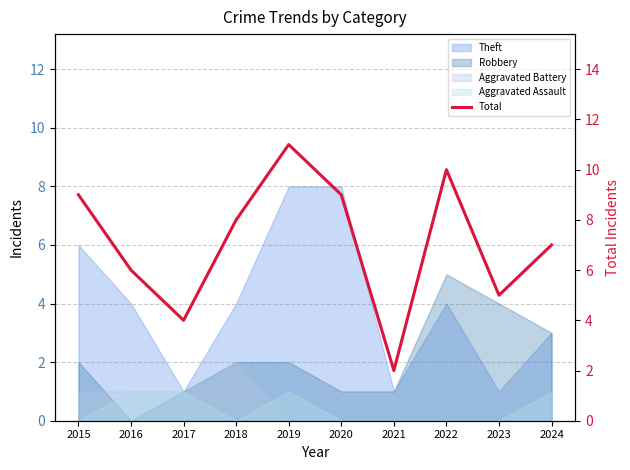

Which has a higher value, 2017 or 2021?

2017